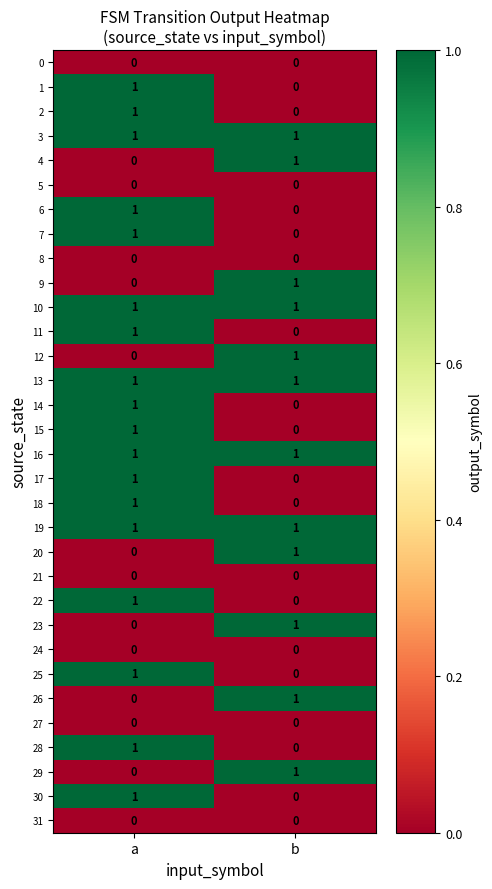

List the labels in order of 22 value, smallest first.

b, a